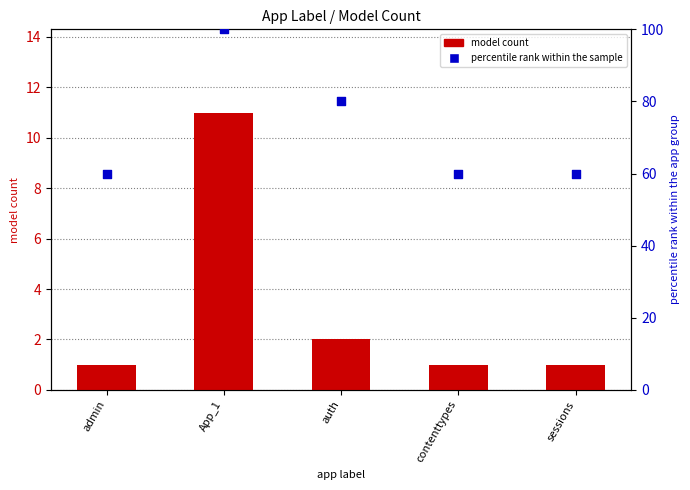

Which series has the largest total across all categories?

percentile rank within the sample